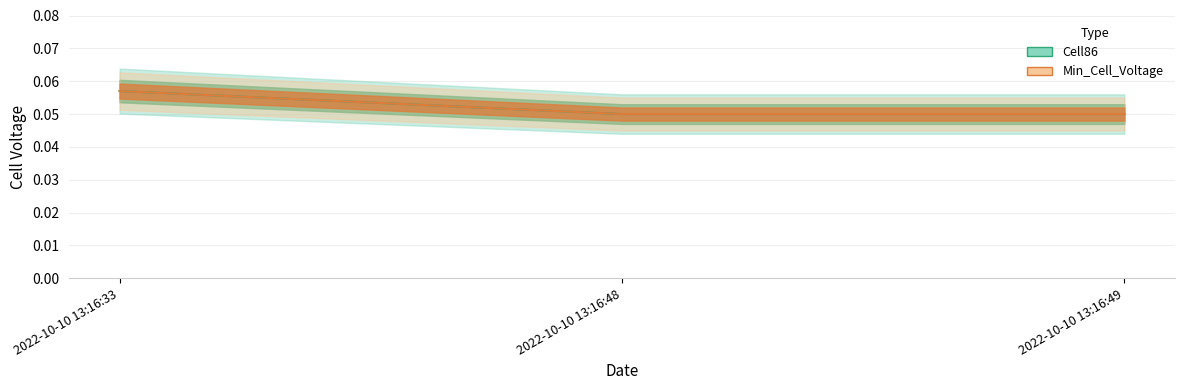

The Cell86 series shows 0.1 at 2022-10-10 13:16:33. True or false?

True